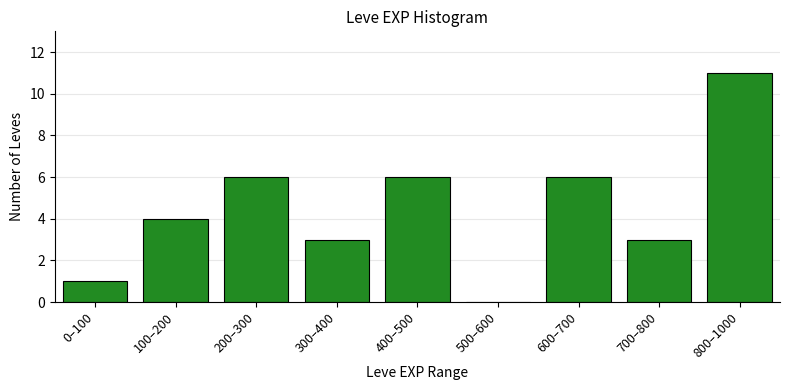

Reading right to left, list all the values displayed in this chart.

800–1000=11	700–800=3	600–700=6	500–600=0	400–500=6	300–400=3	200–300=6	100–200=4	0–100=1